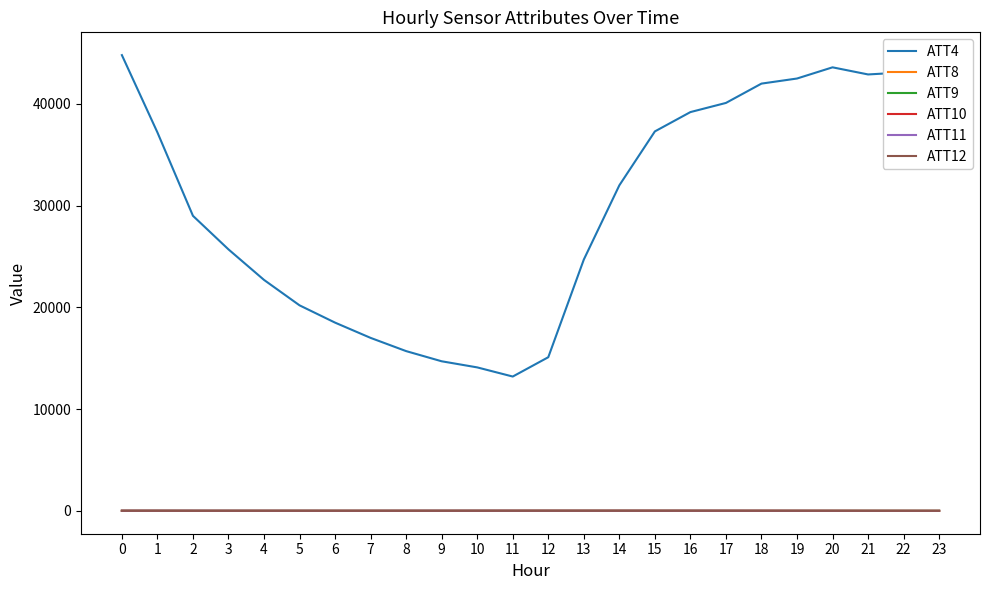

Does the chart have visible grid lines?

No